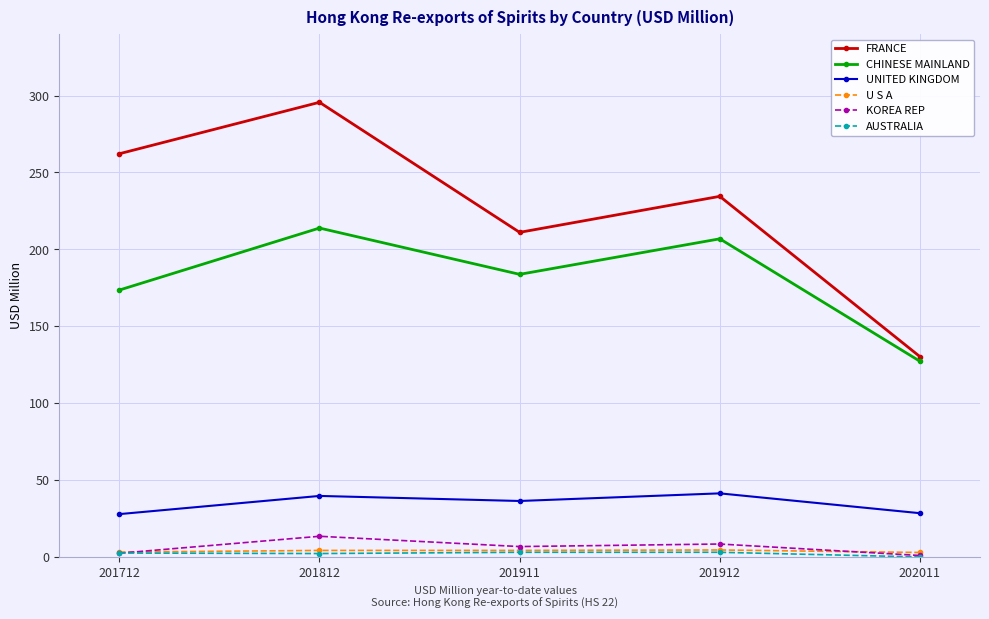

How many lines are shown in the chart?

6